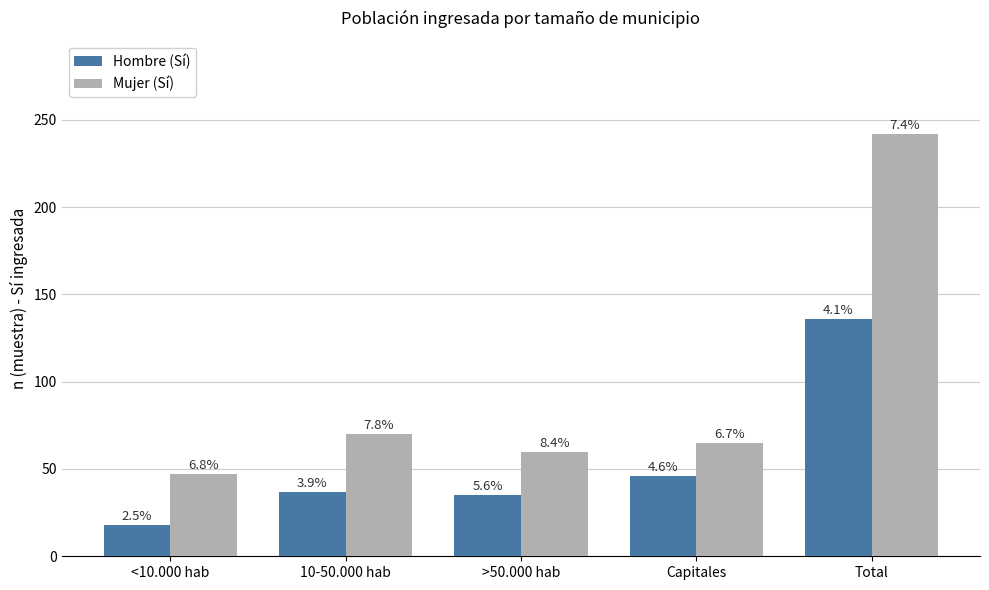

At which label does Hombre (Sí) first exceed 37?

Capitales